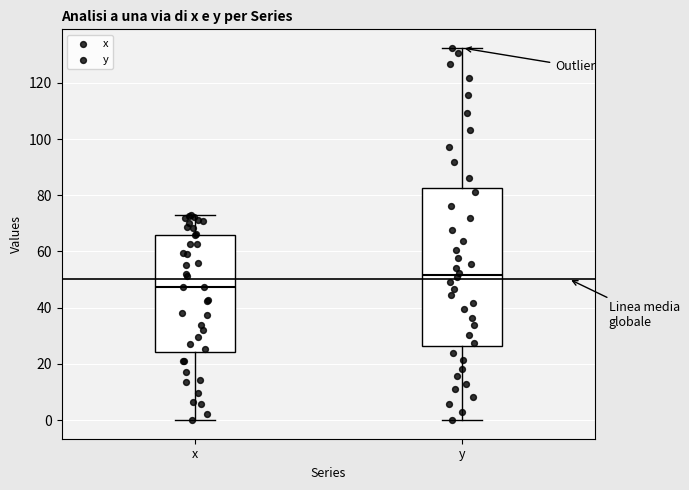

Where is the lower edge of the box for y on the y-axis? The values are not printed on the chart, so give them approximately, as read against the axis.

26